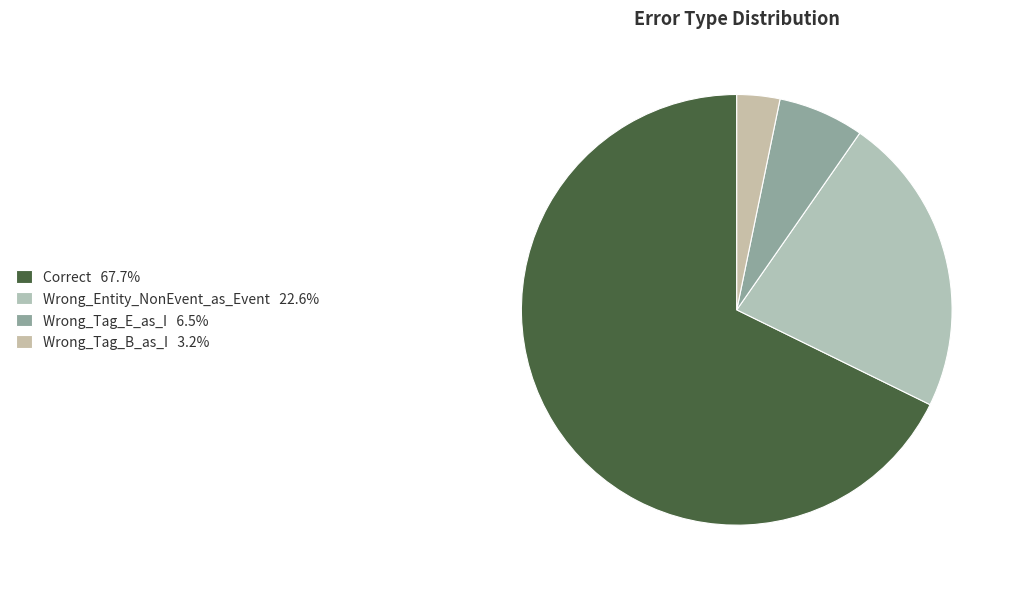

How many segments does this pie chart have?

4